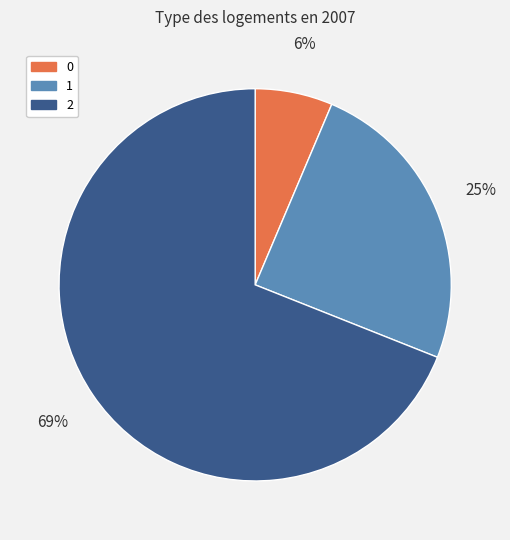

Is it true that 0 is 6% of the pie?

True